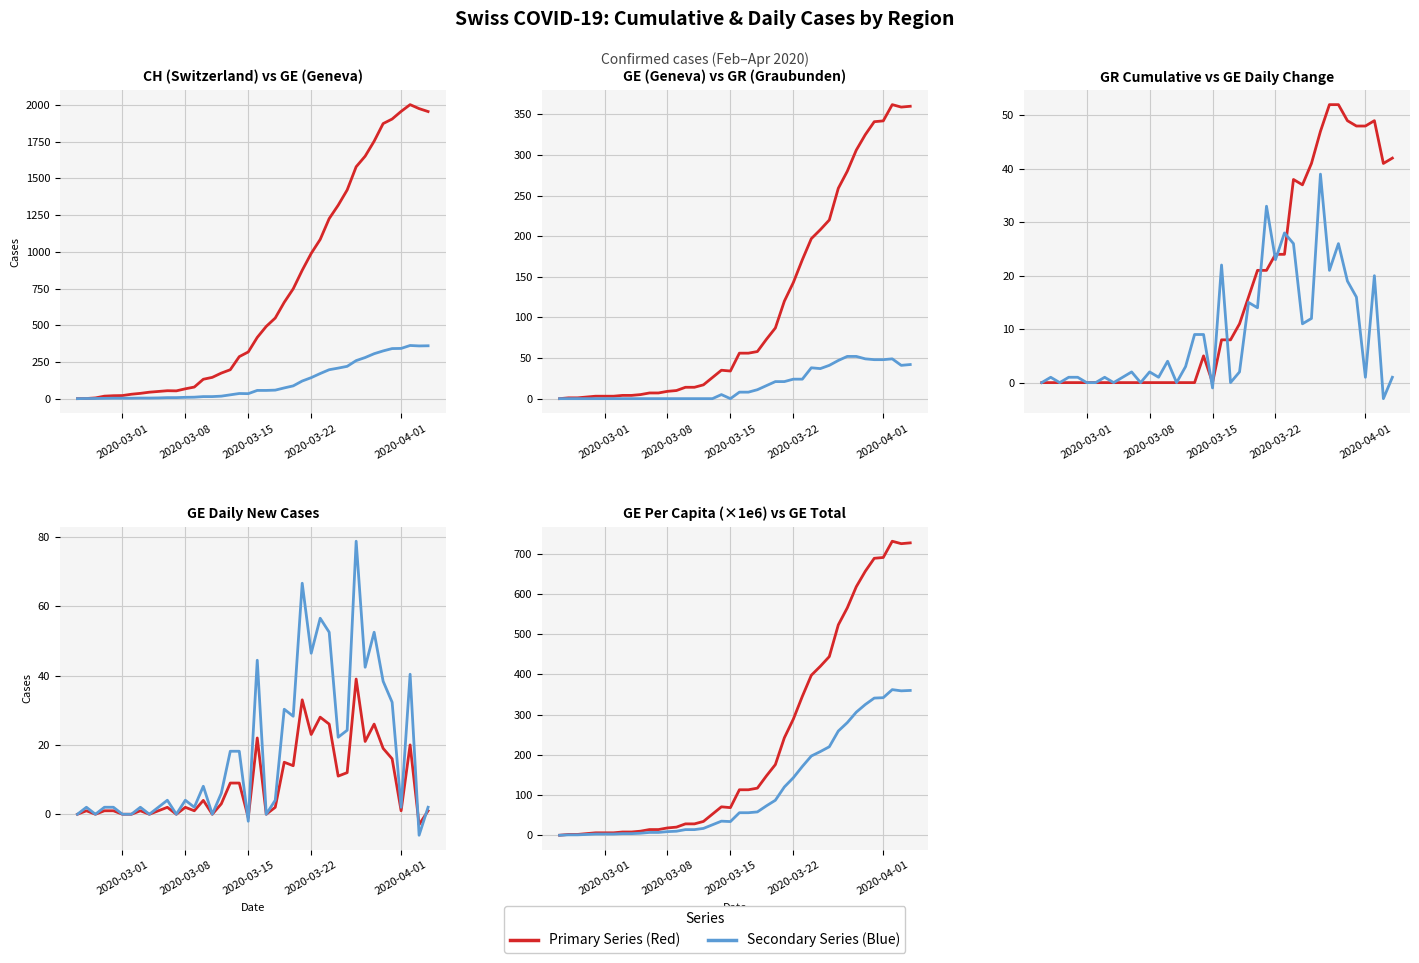

How many values in the CH total series exceed 417?

19